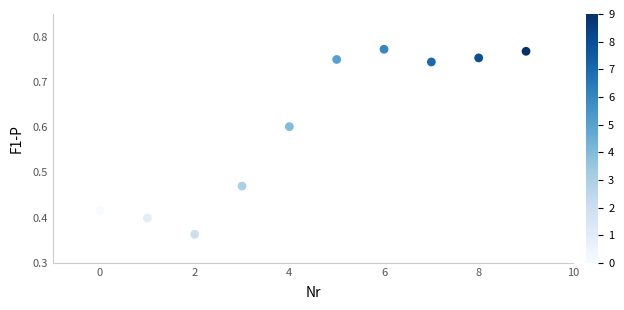

What is the average Y value?

0.6